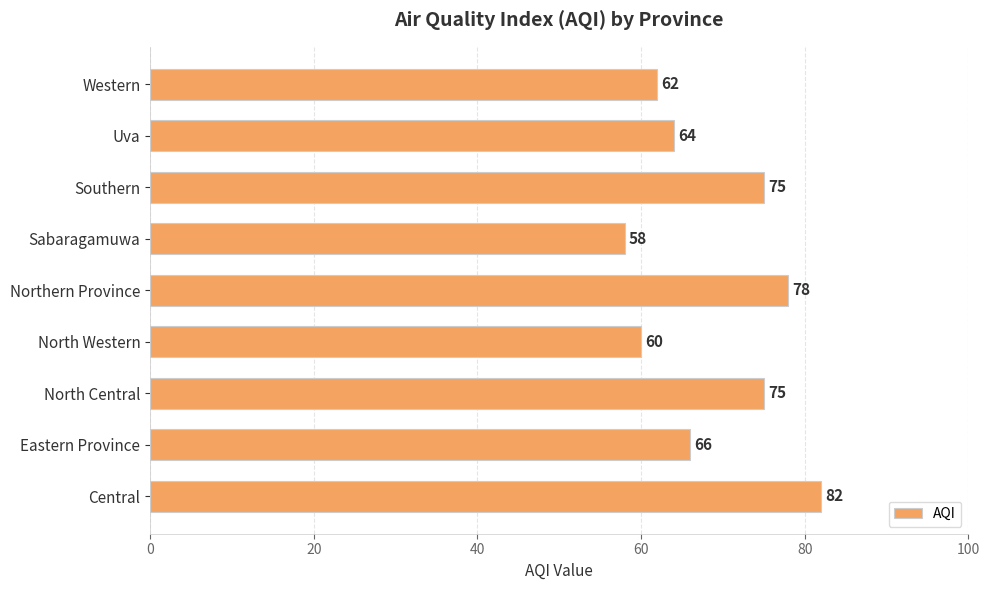

Approximately how many times larger is the value at Sabaragamuwa compared to North Central?

0.8